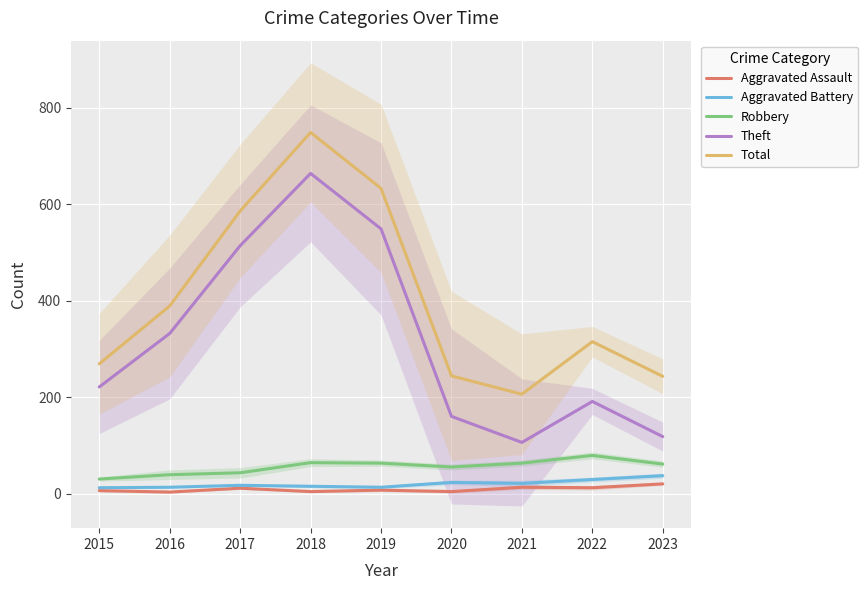

How many lines are shown in the chart?

5